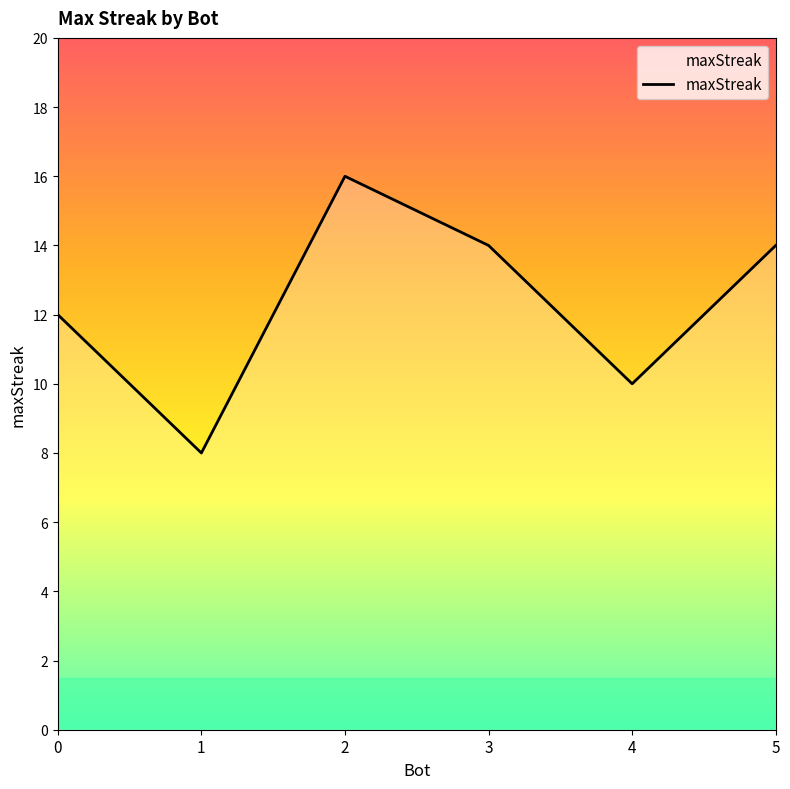

Count the values in the range 10 to 14.

4